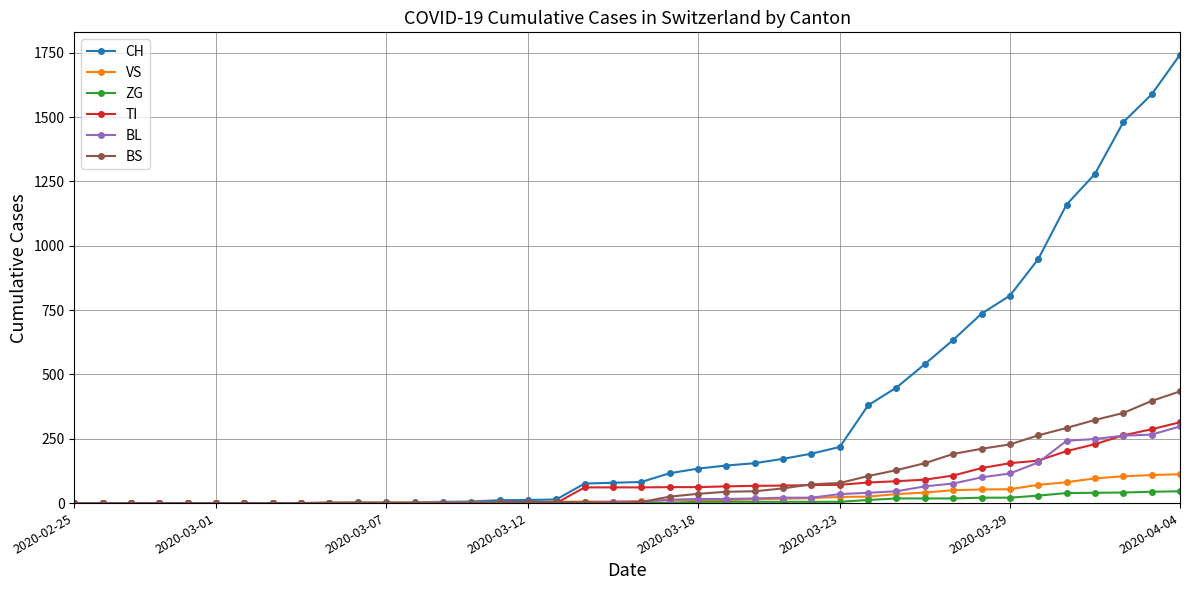

How many values in the BL series are below 5?

19